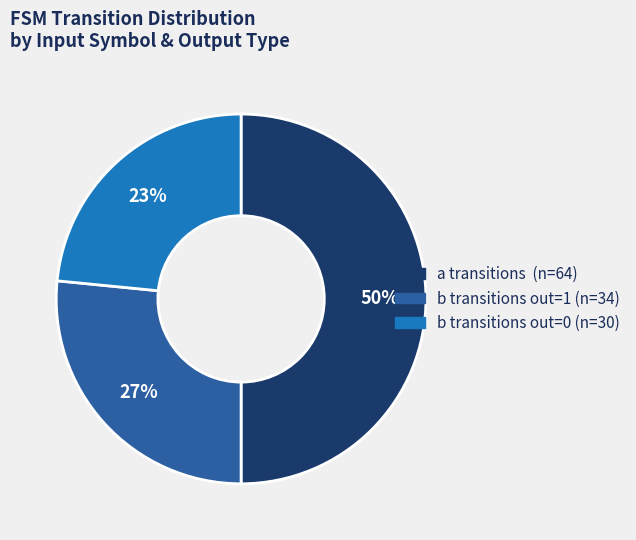

To the nearest percent, what is the difference between the largest and smallest slice percentages?

27%